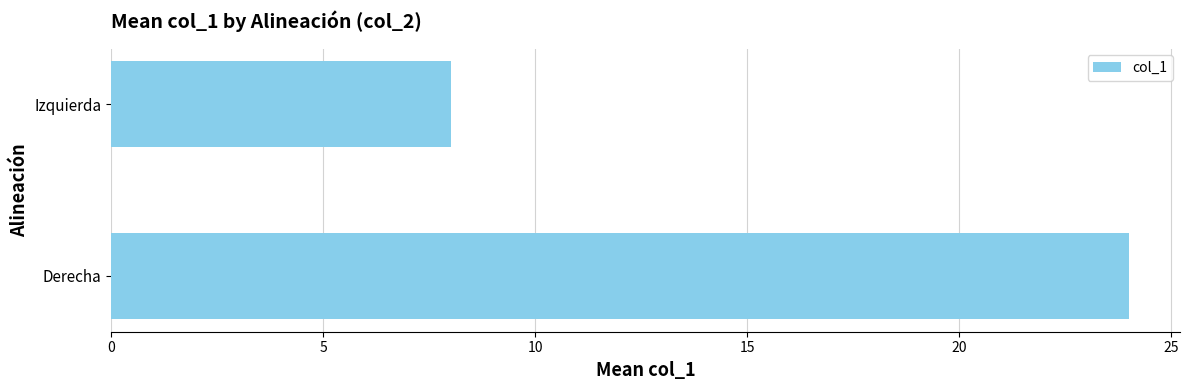

Which category has the lowest value across all series?

Izquierda